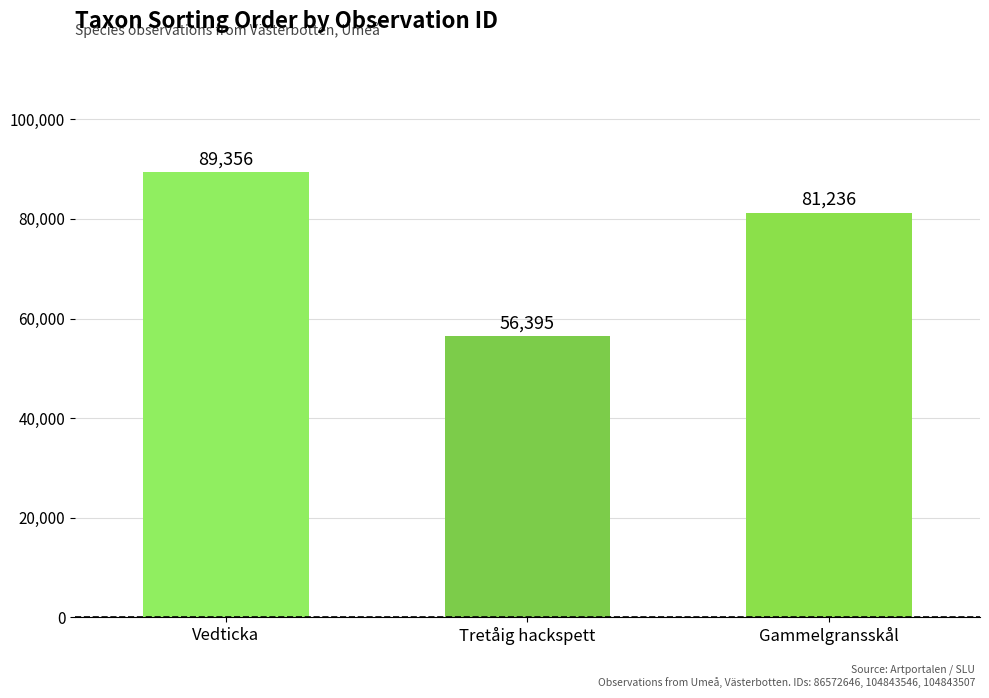

How many categories are shown in the chart?

3